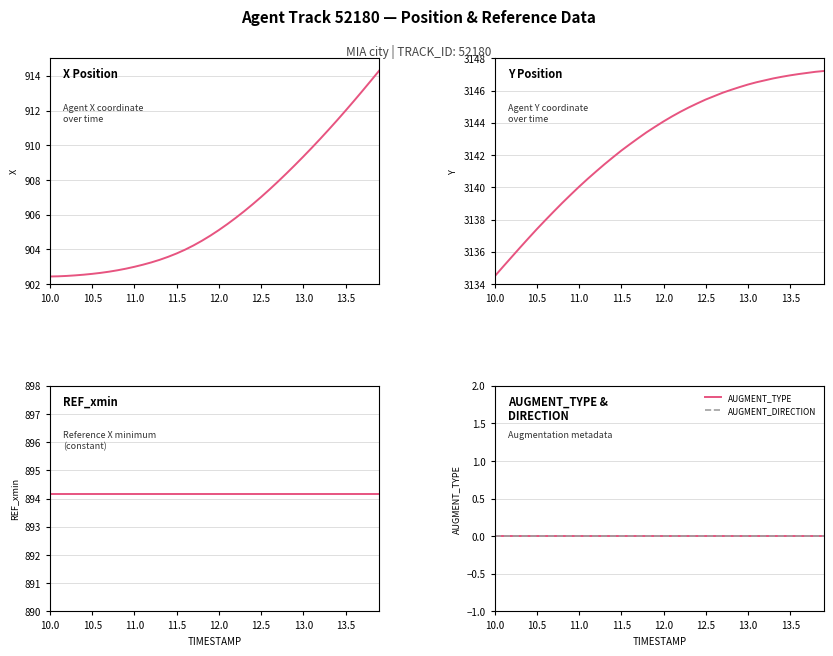

At how many categories does at least one series exceed 578?

40